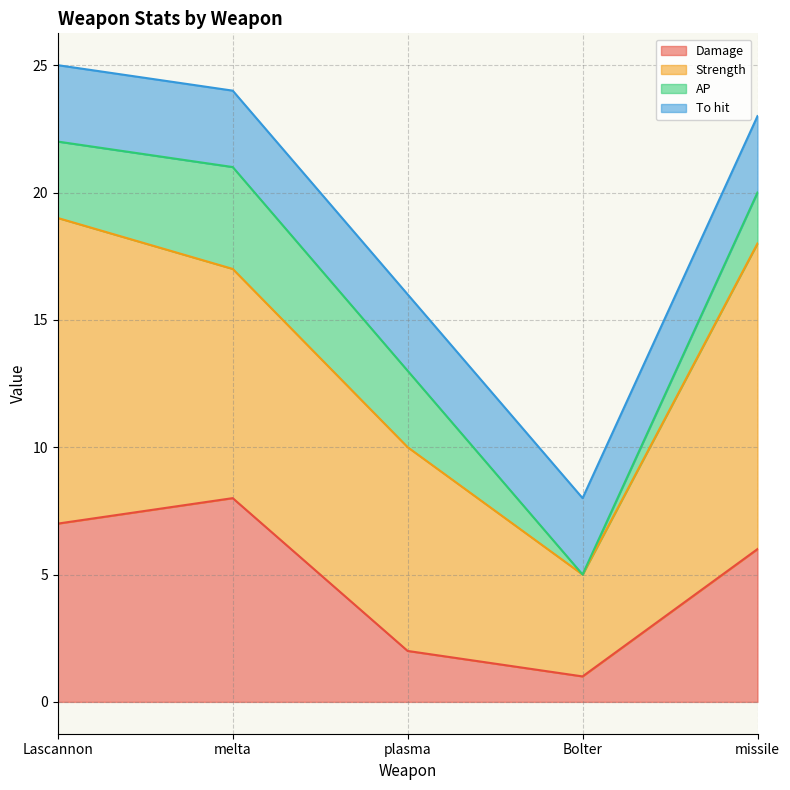

Which series has the largest range (max minus min)?

Strength